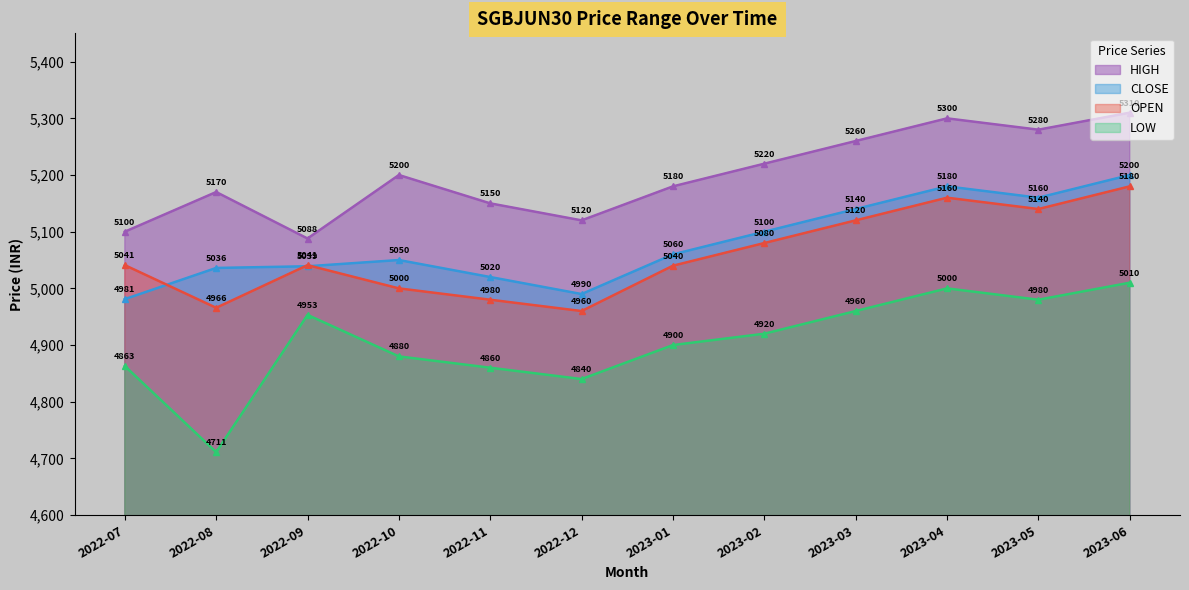

What is the label of the 12th point from the right?

2022-07